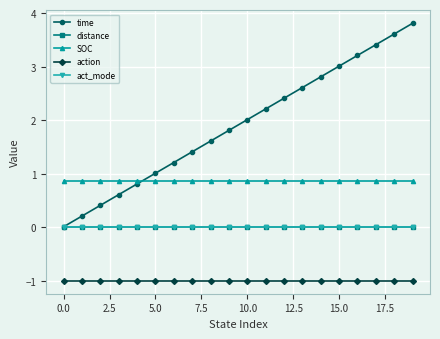

Does the chart have visible grid lines?

Yes